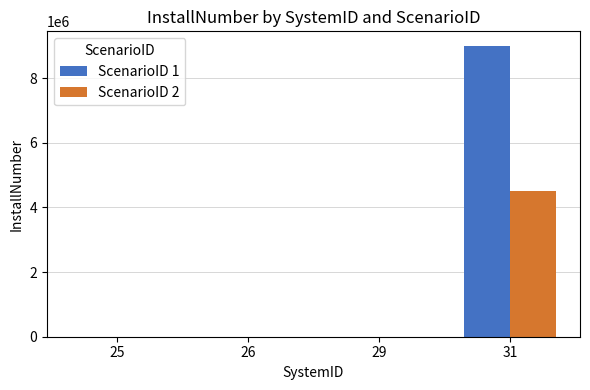

At which category is the sum across all series the highest?

31